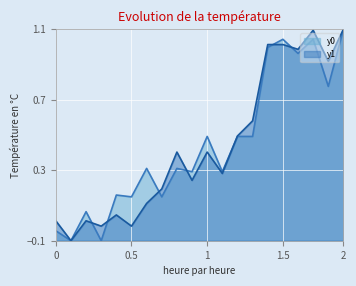

Is it true that y1 equals 0.2 at 8?

False